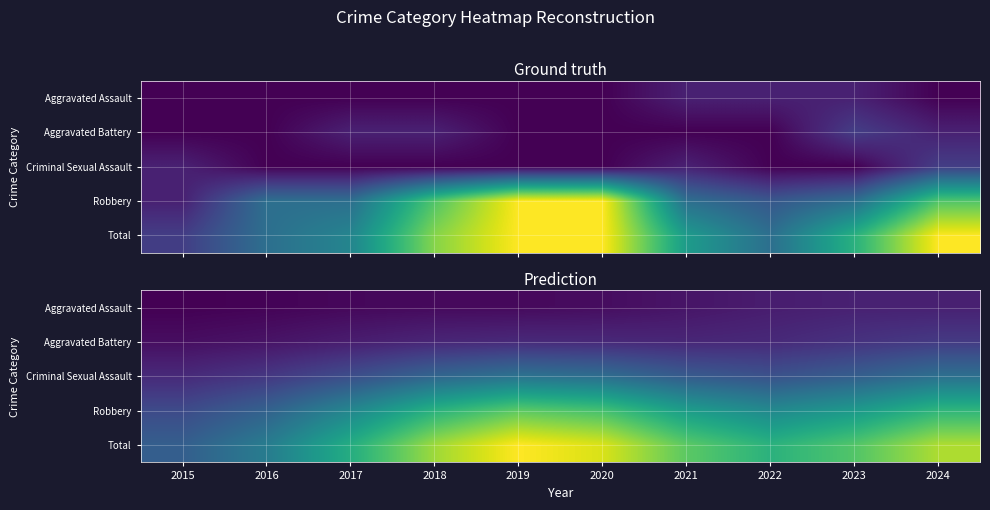

Which series has the widest spread of values?

Total